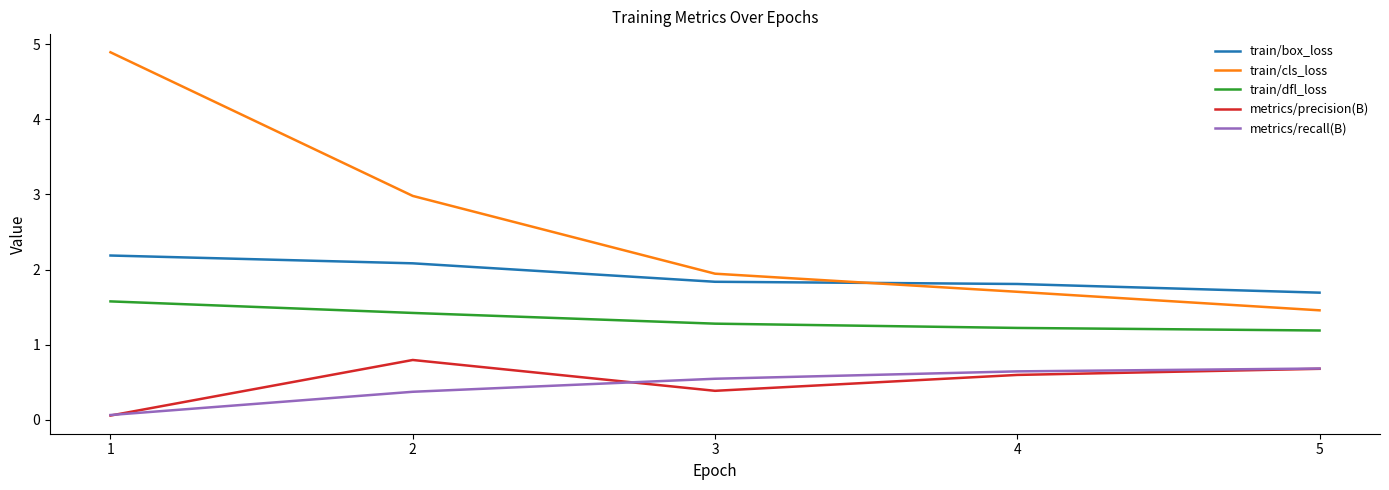

True or false: metrics/recall(B) has a value of 0.6 at 4.

True